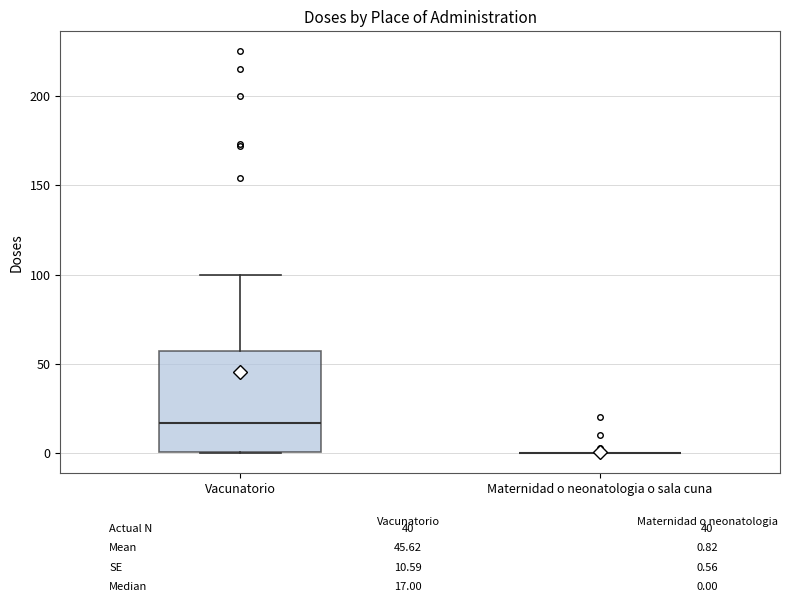

Which box is the tallest, from its lower edge to its upper edge?

Vacunatorio